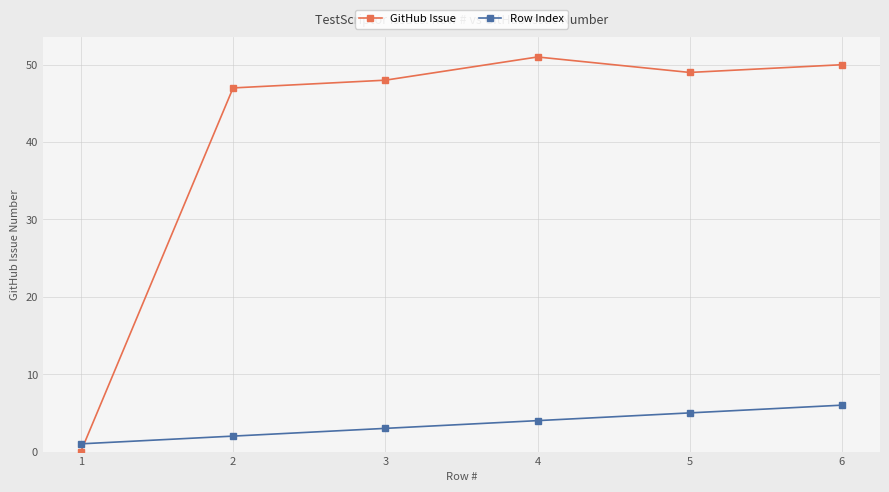

Does the chart display data point markers on the line(s)?

Yes